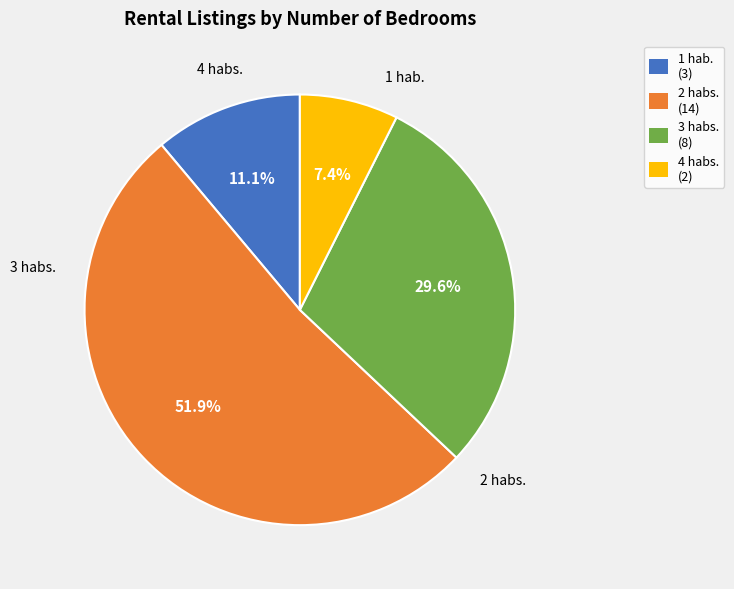

Approximately how many times larger is the value at 2 habs. compared to 1 hab.?

4.7